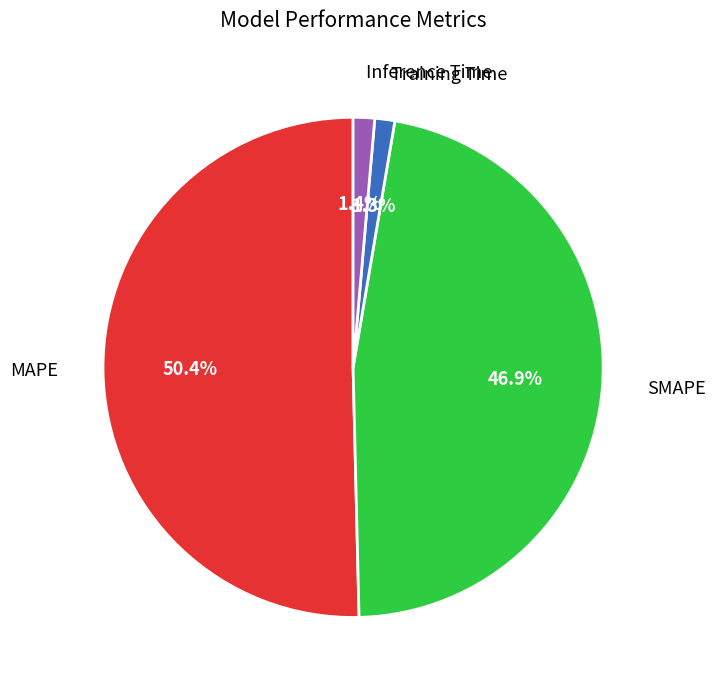

Does any single category account for the majority?

Yes